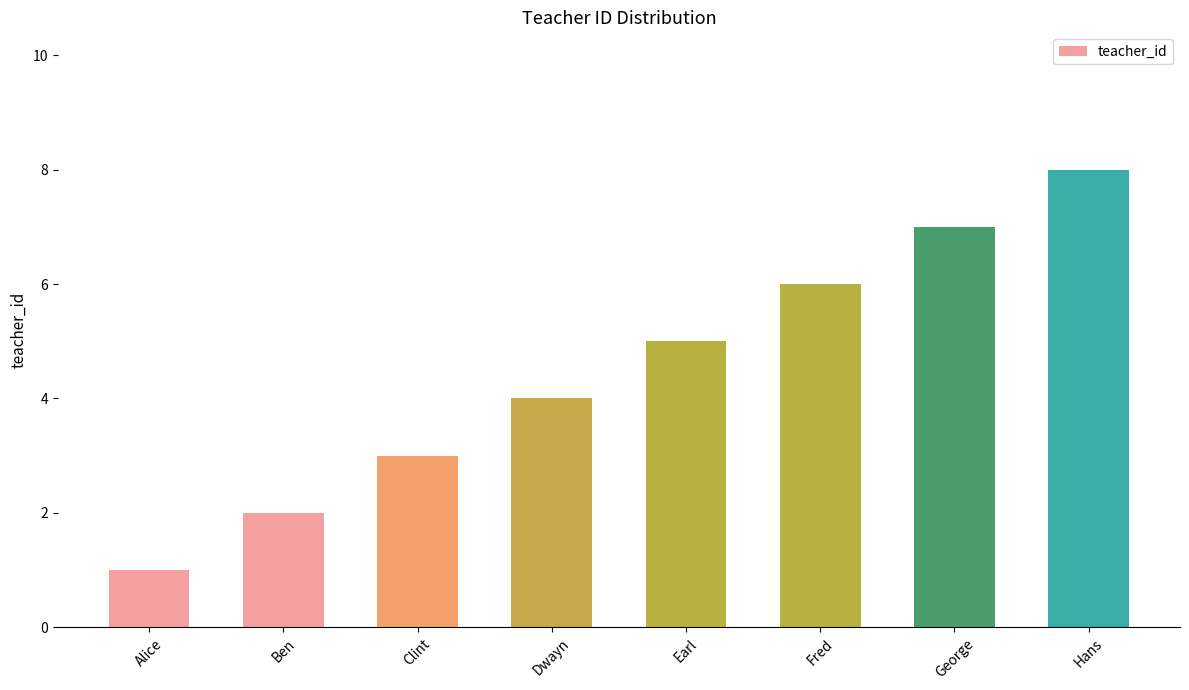

Which category has the highest value across all series?

Hans